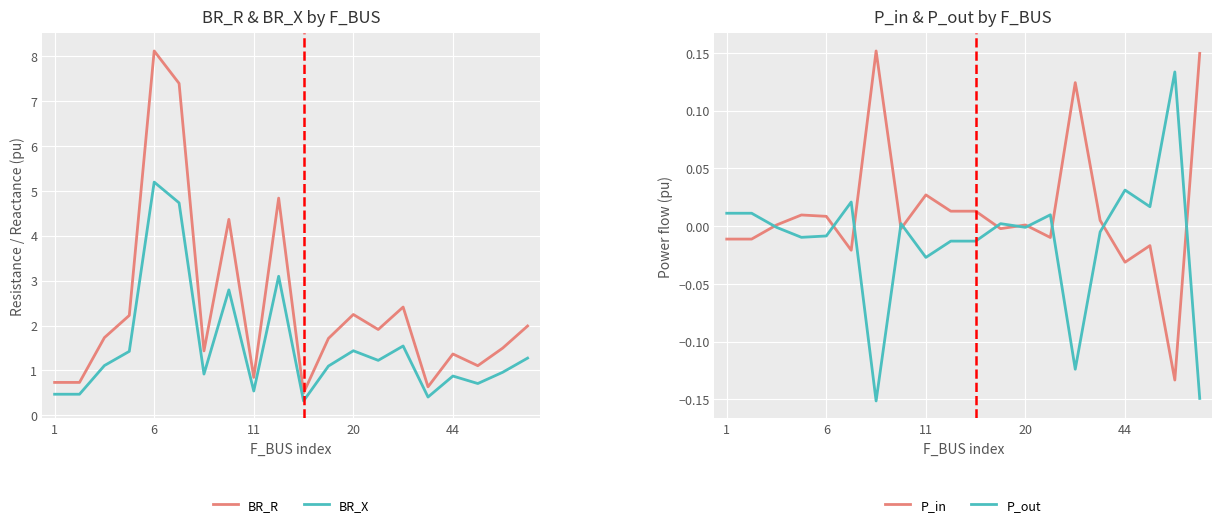

What is the label of the 19th point from the left?

18